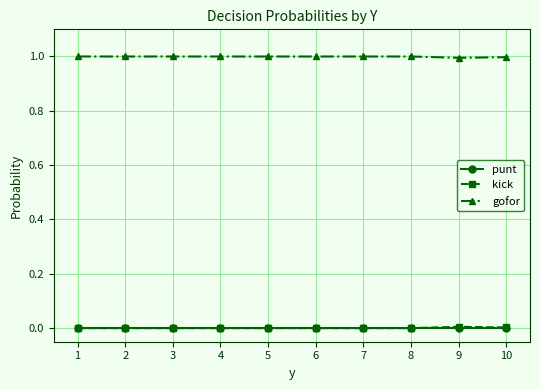

What is the lowest value of the gofor series?

1.0